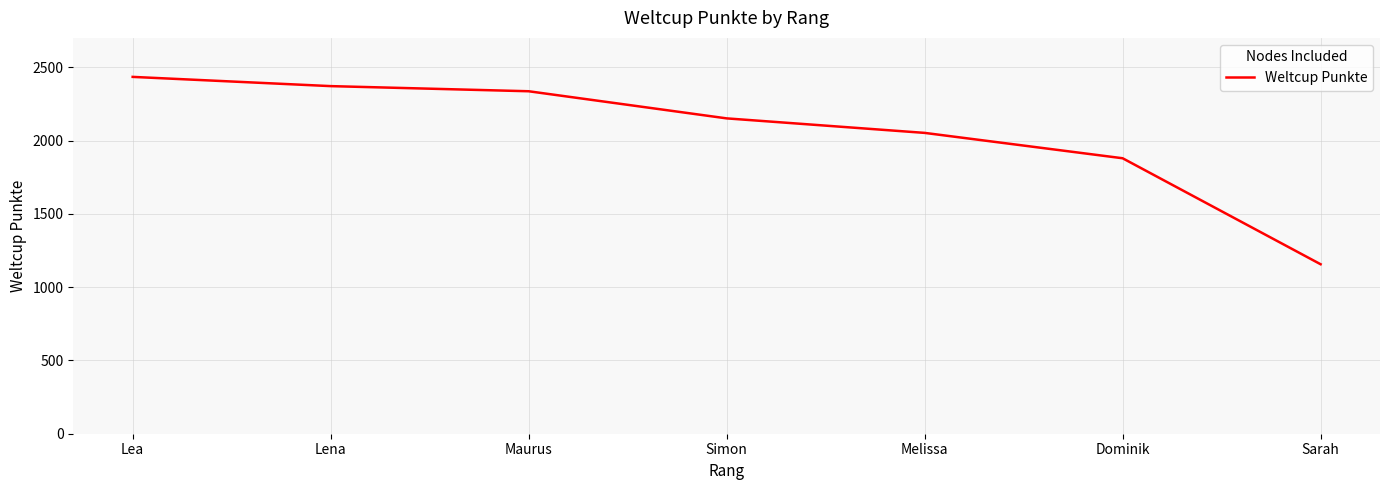

What is the average value?

2054